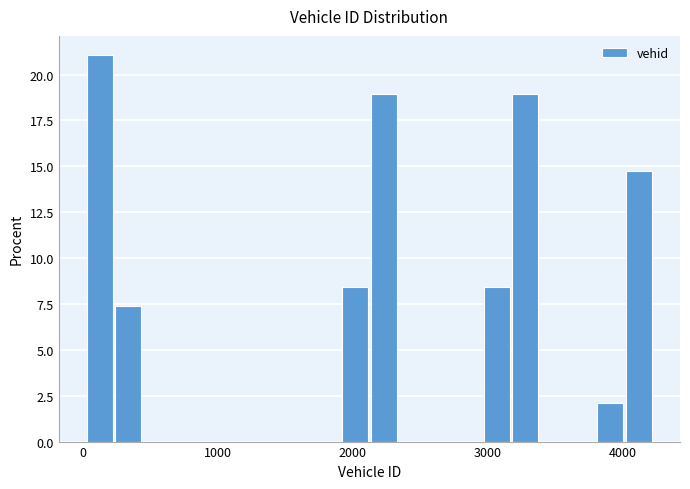

Read against the x-axis, roughly where is the centre of the tallest bar?

100